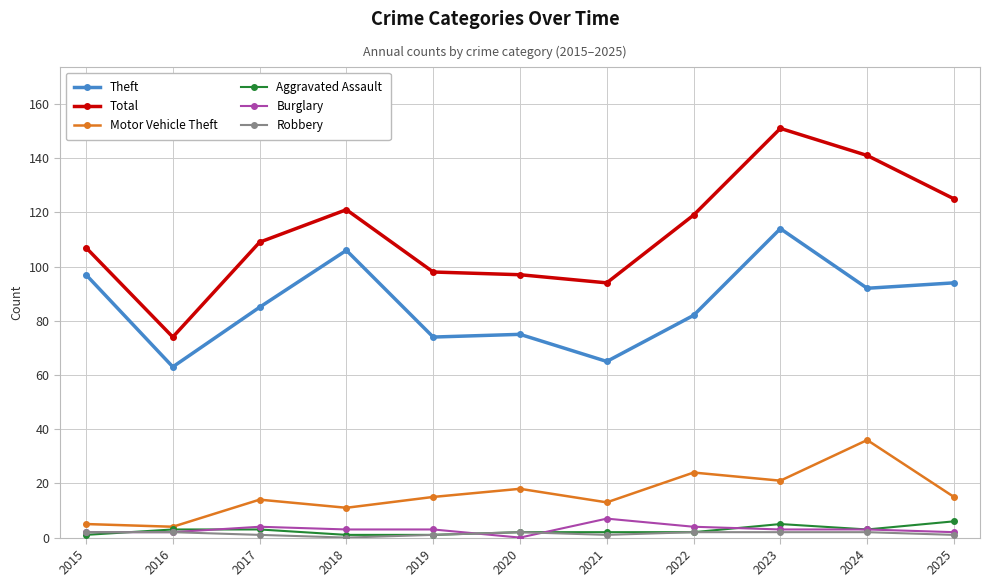

Does the chart have visible grid lines?

Yes